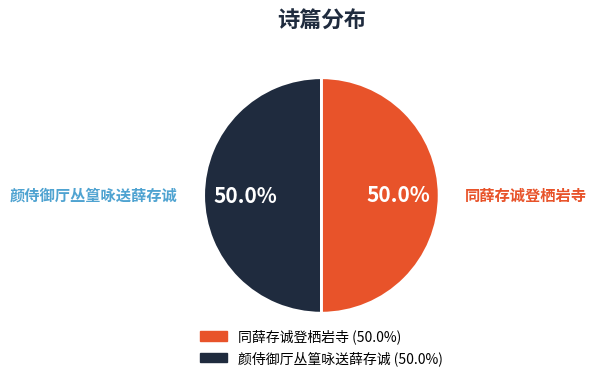

Which slice is the largest?

颜侍御厅丛篁咏送薛存诚